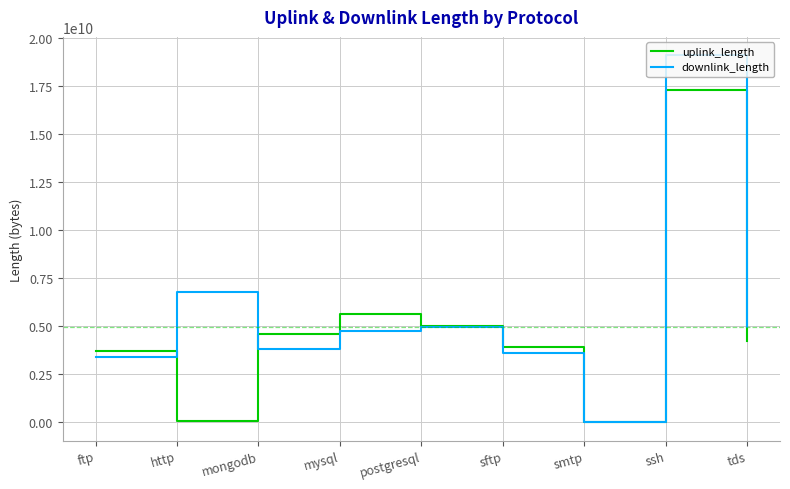

At which category is the sum across all series the highest?

ssh